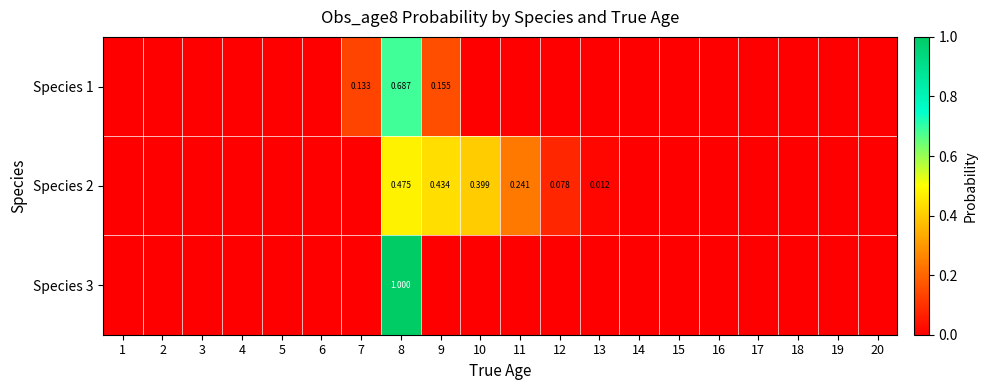

Between 4 and 7, which series saw the biggest shift?

Species 1